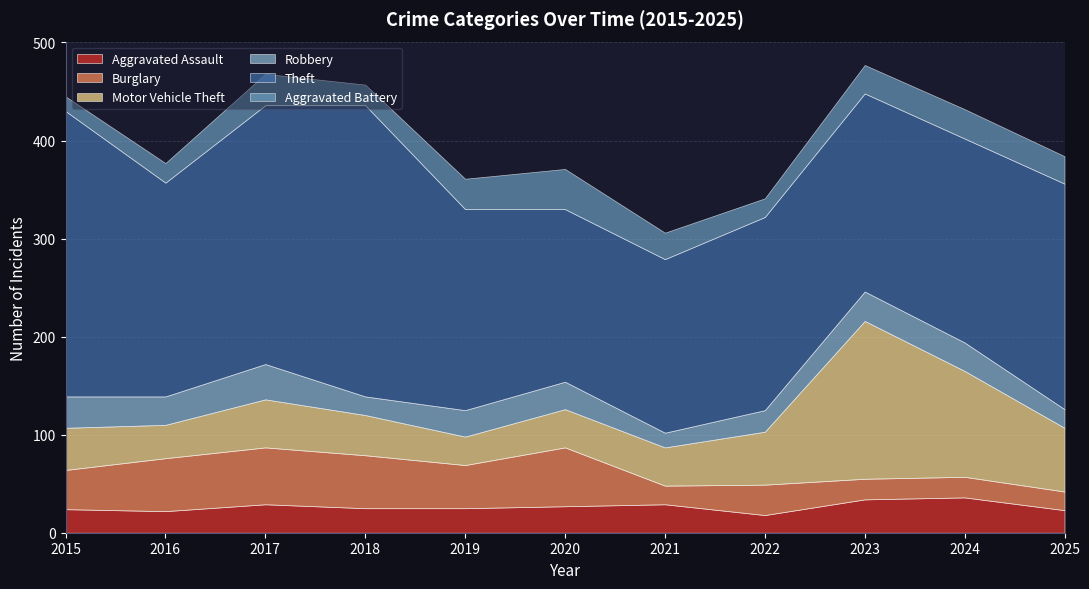

How many lines are shown in the chart?

6